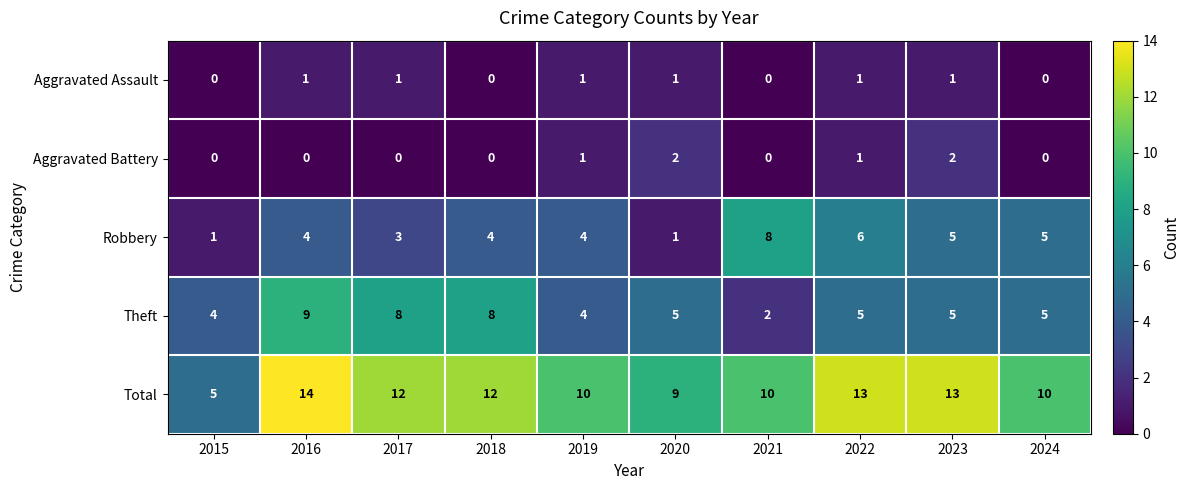

Between 2015 and 2016, which series saw the biggest shift?

Total